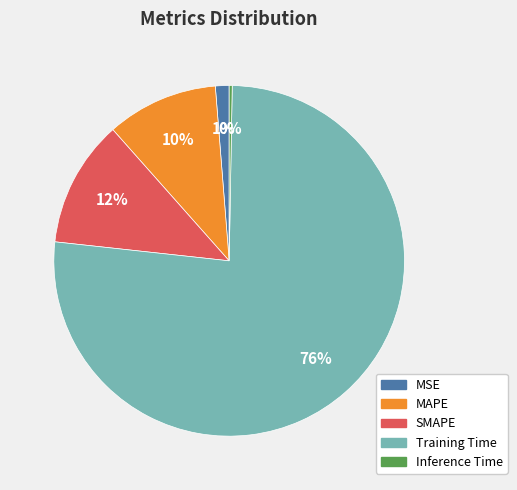

Is Training Time the majority of the pie?

Yes